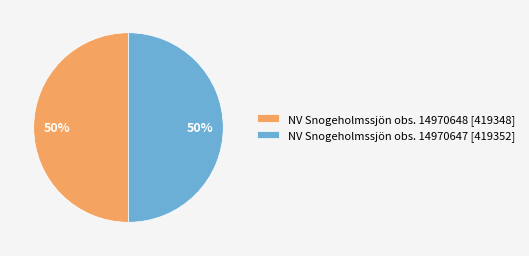

True or false: NV Snogeholmssjön obs. 14970647 [419352] accounts for 50% of the total.

True